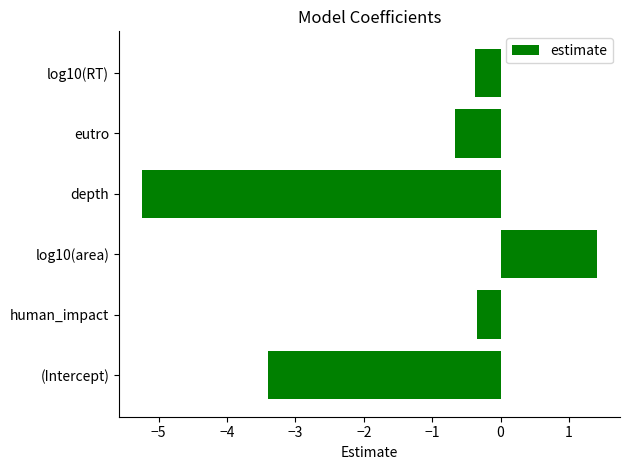

What is the sum of all values?

-8.6